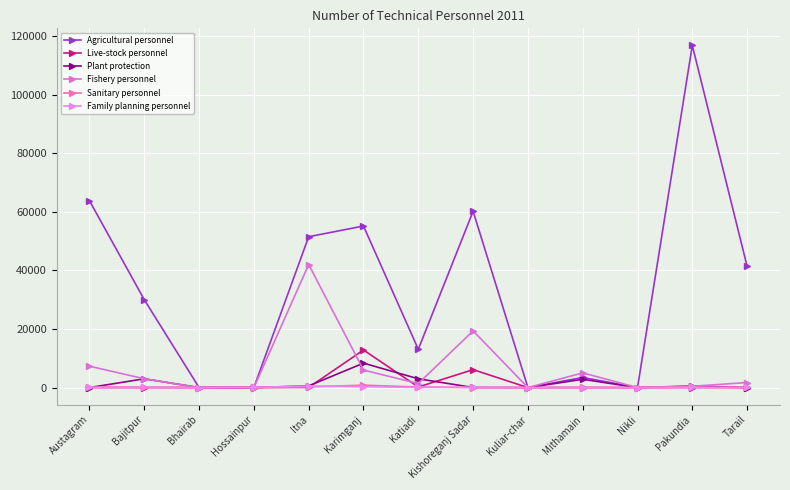

What is the label of the 6th point from the left?

Karimganj